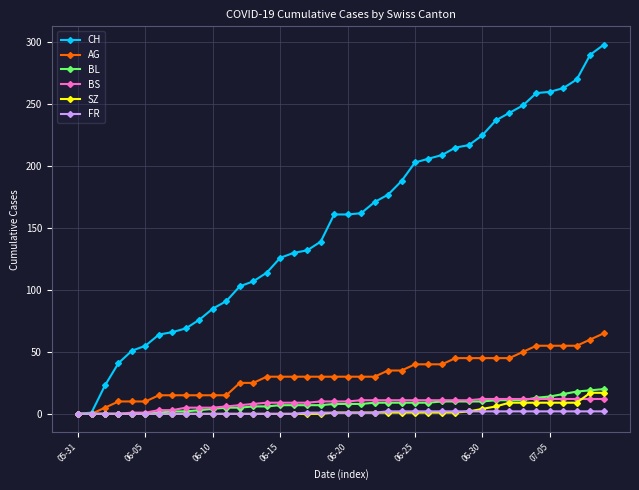

Count the number of data series in this chart.

6